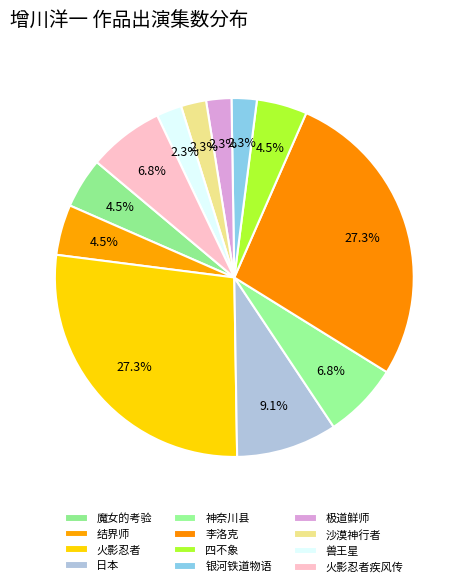

What percentage is NOT represented by 极道鲜师?

97.7%